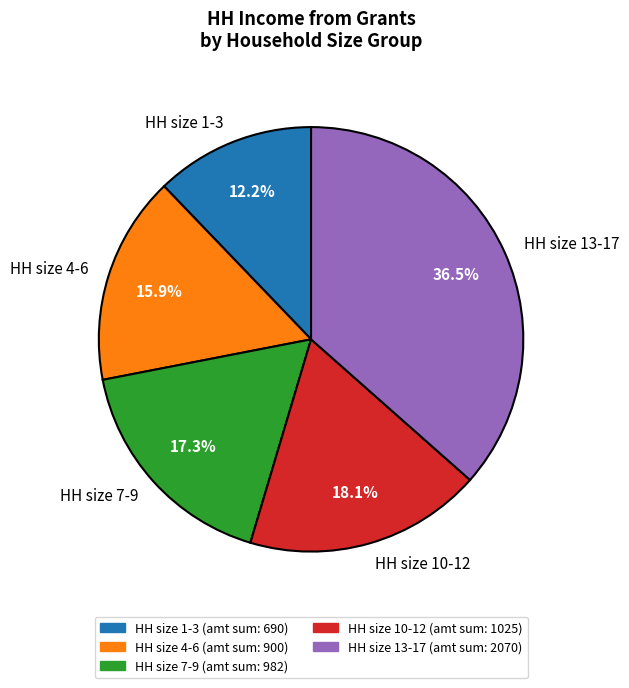

Does HH size 7-9 represent more than half of the total?

No